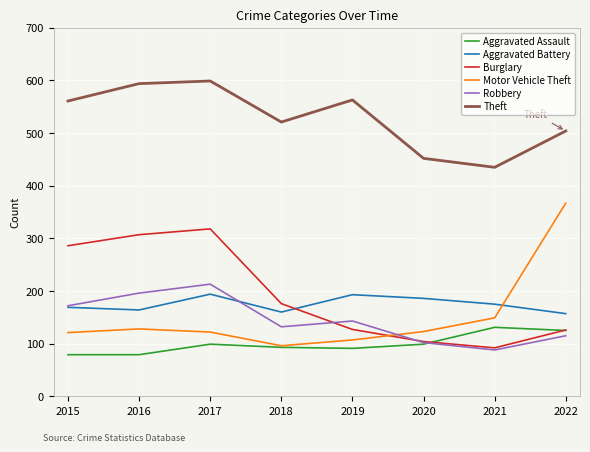

What is the minimum value for Motor Vehicle Theft?

96